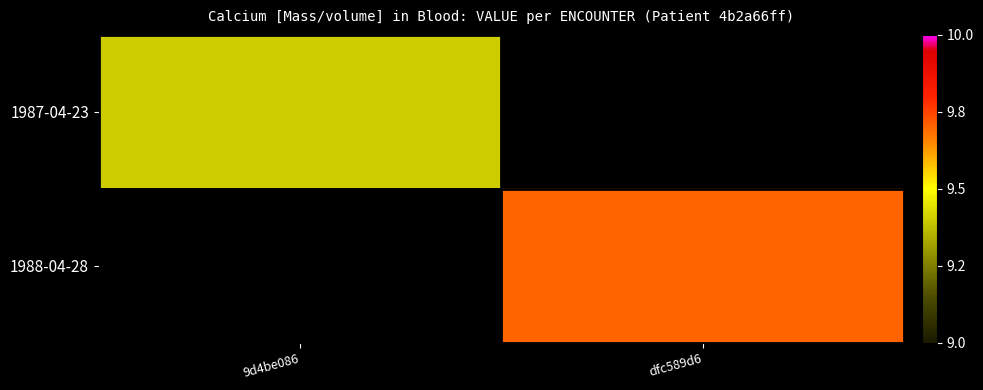

List the labels in order of 1988-04-28 value, smallest first.

9d4be086, dfc589d6